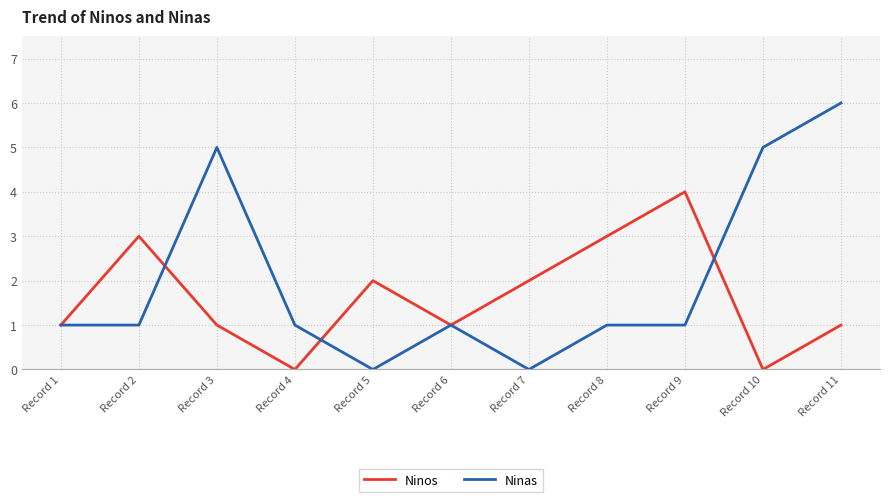

Does the chart display data point markers on the line(s)?

No